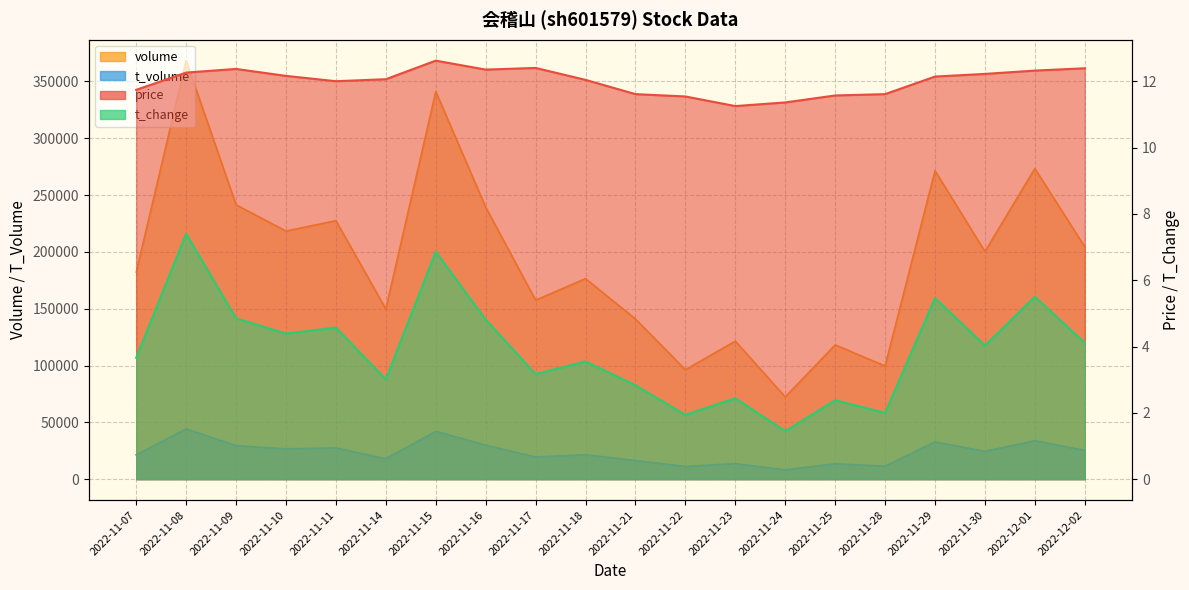

Which series changed the most between 2022-11-17 and 2022-11-24?

volume